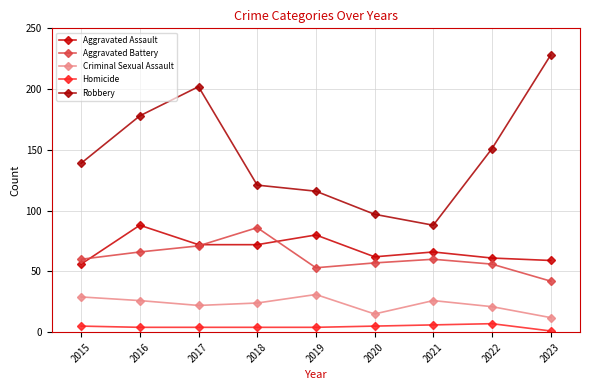

True or false: Homicide and Criminal Sexual Assault cross at least once.

False